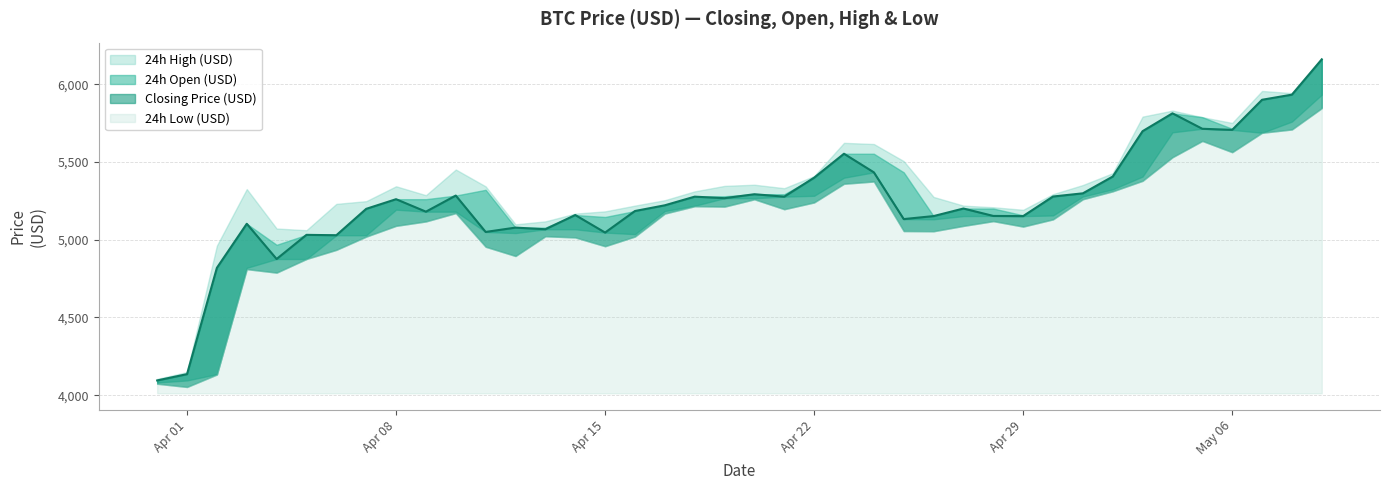

Where does the Closing Price (USD) series first go above 5220?

2019-04-08